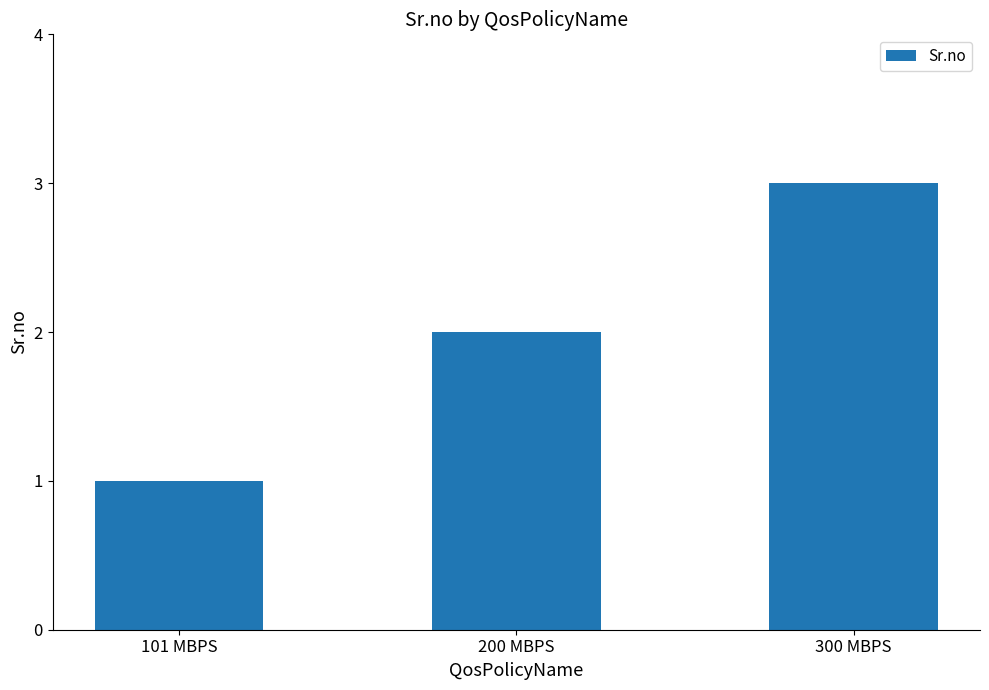

Is it true that the value at 200 MBPS is 1?

False